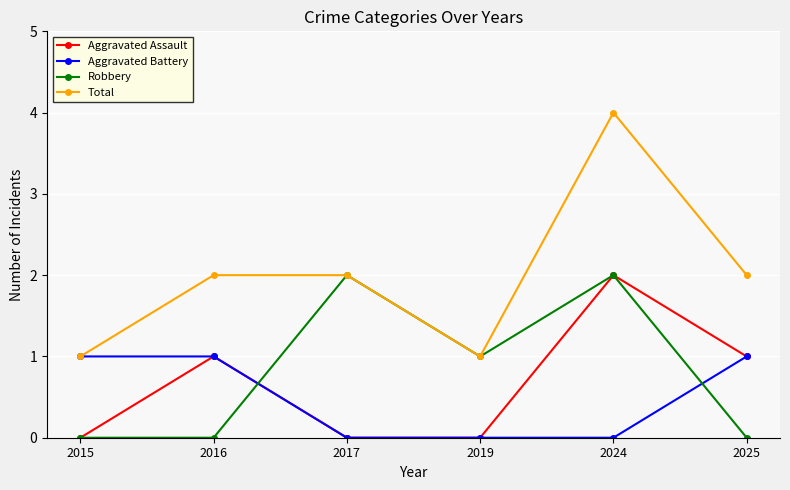

True or false: Aggravated Assault and Total intersect in this chart.

False